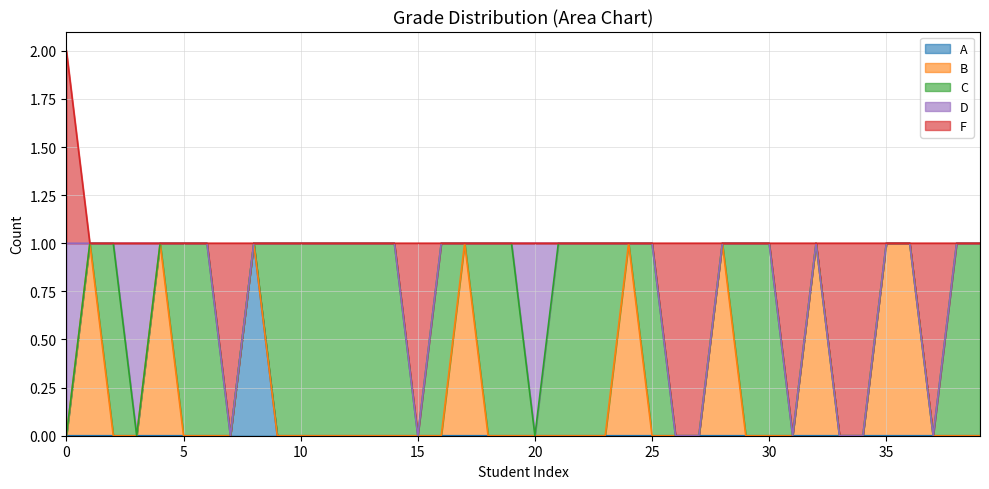

How many distinct data groups are displayed?

5